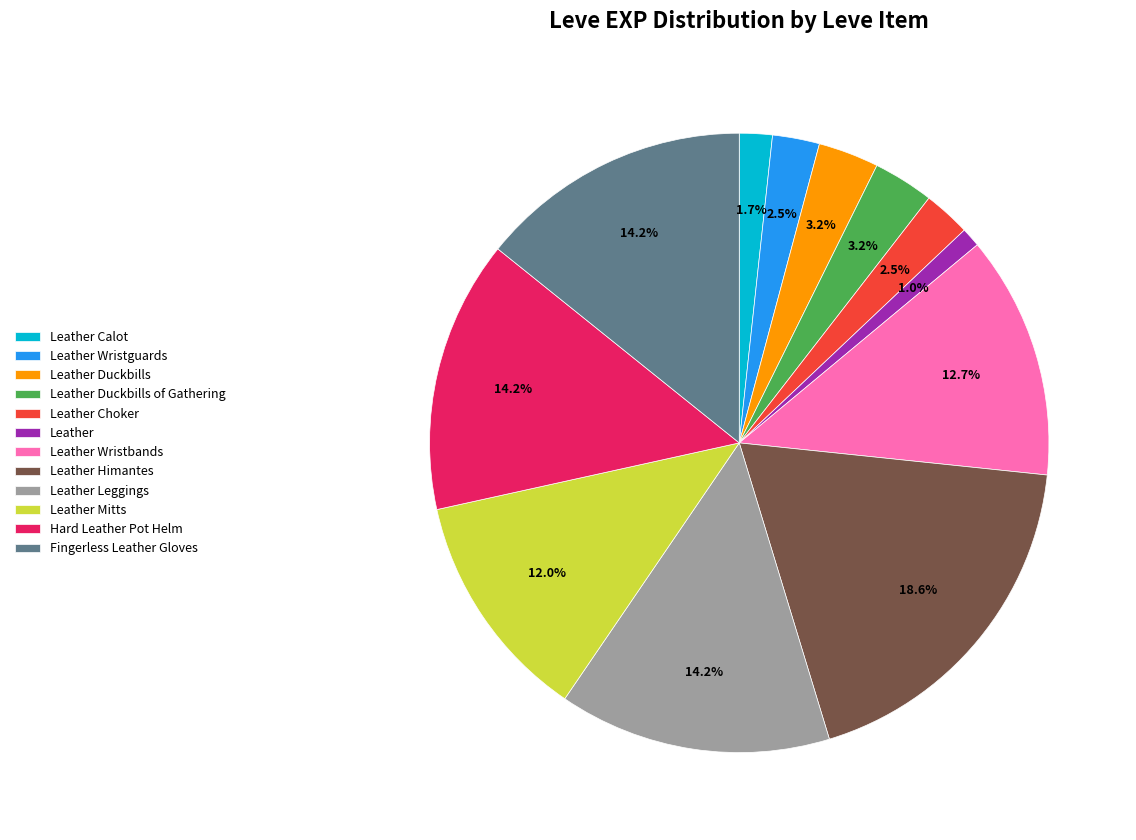

Which category has the biggest portion of the pie?

Leather Himantes